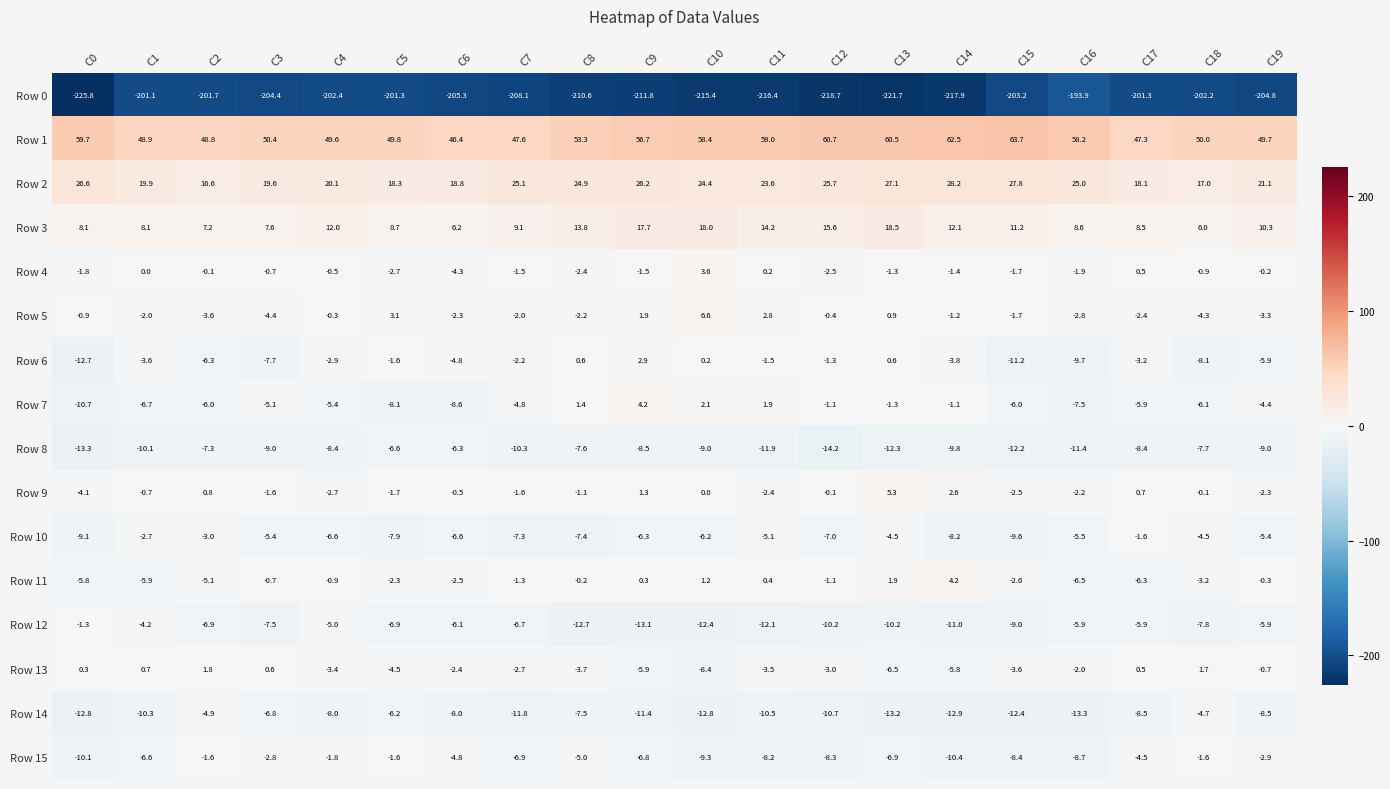

Is it true that Row 15 equals -3.5 at C9?

False